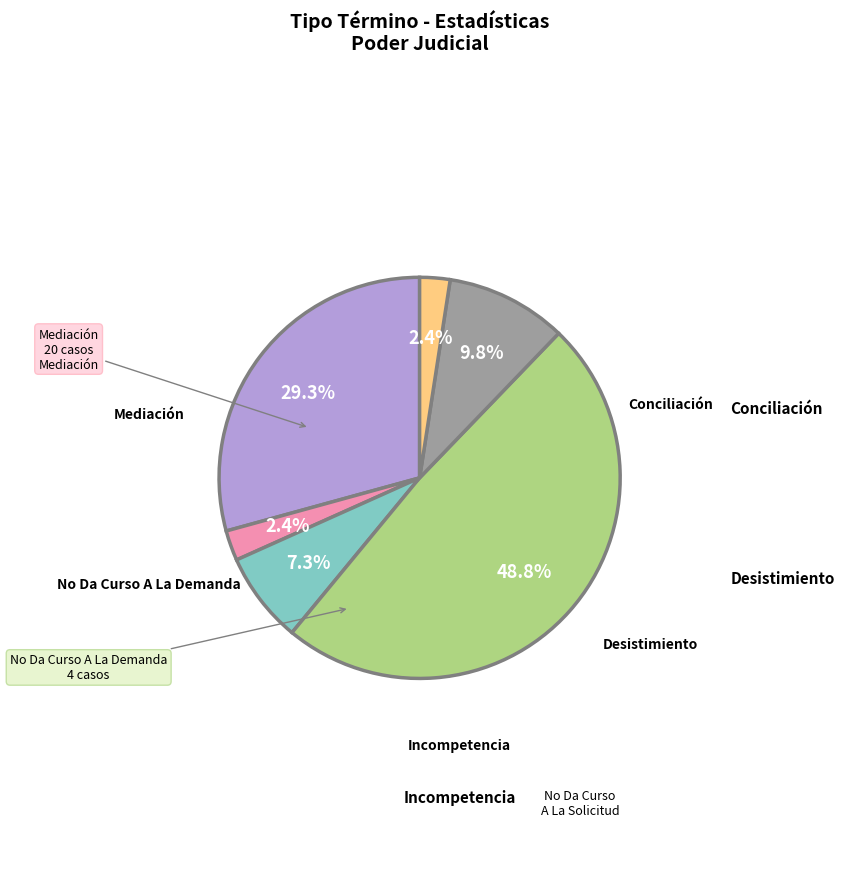

Is there any slice that represents more than half of the pie?

No